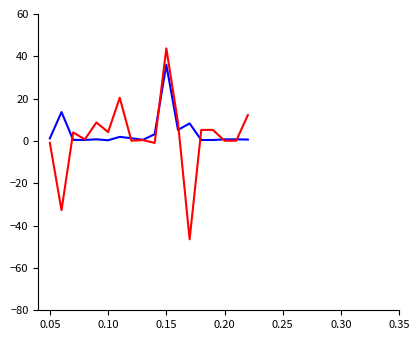

What is the maximum value shown in the chart?

43.7